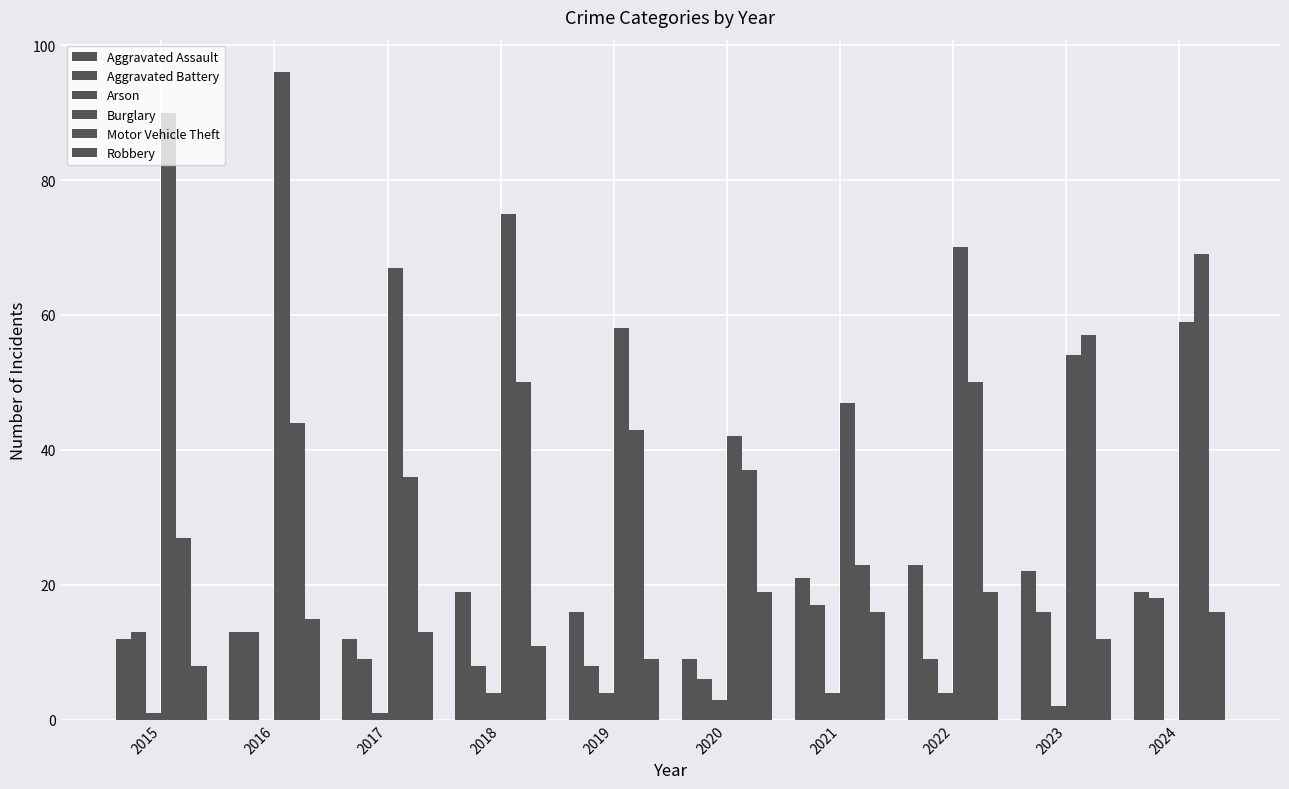

At how many categories does at least one series exceed 64?

6